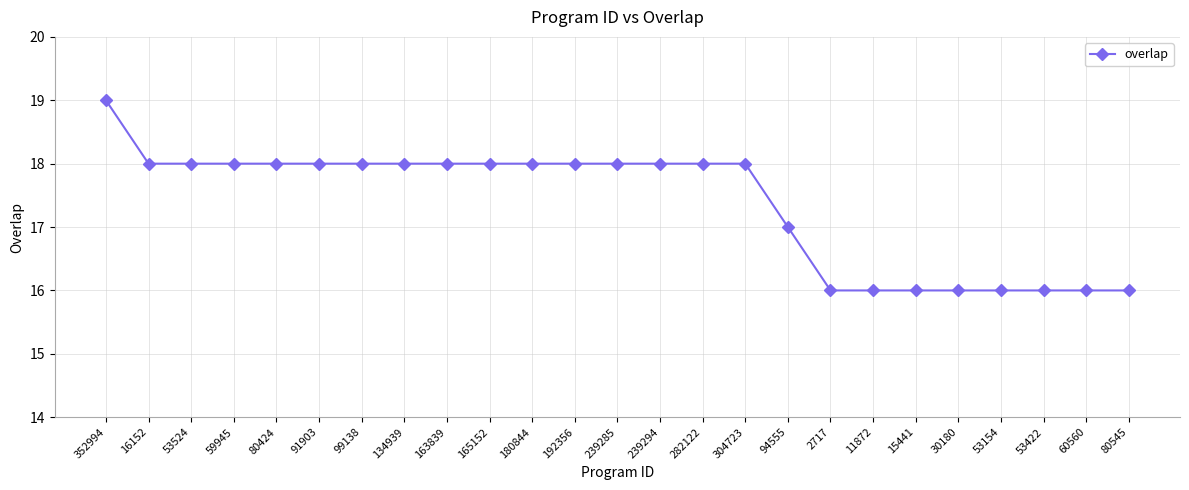

At which category does the chart reach its peak across all series?

352994